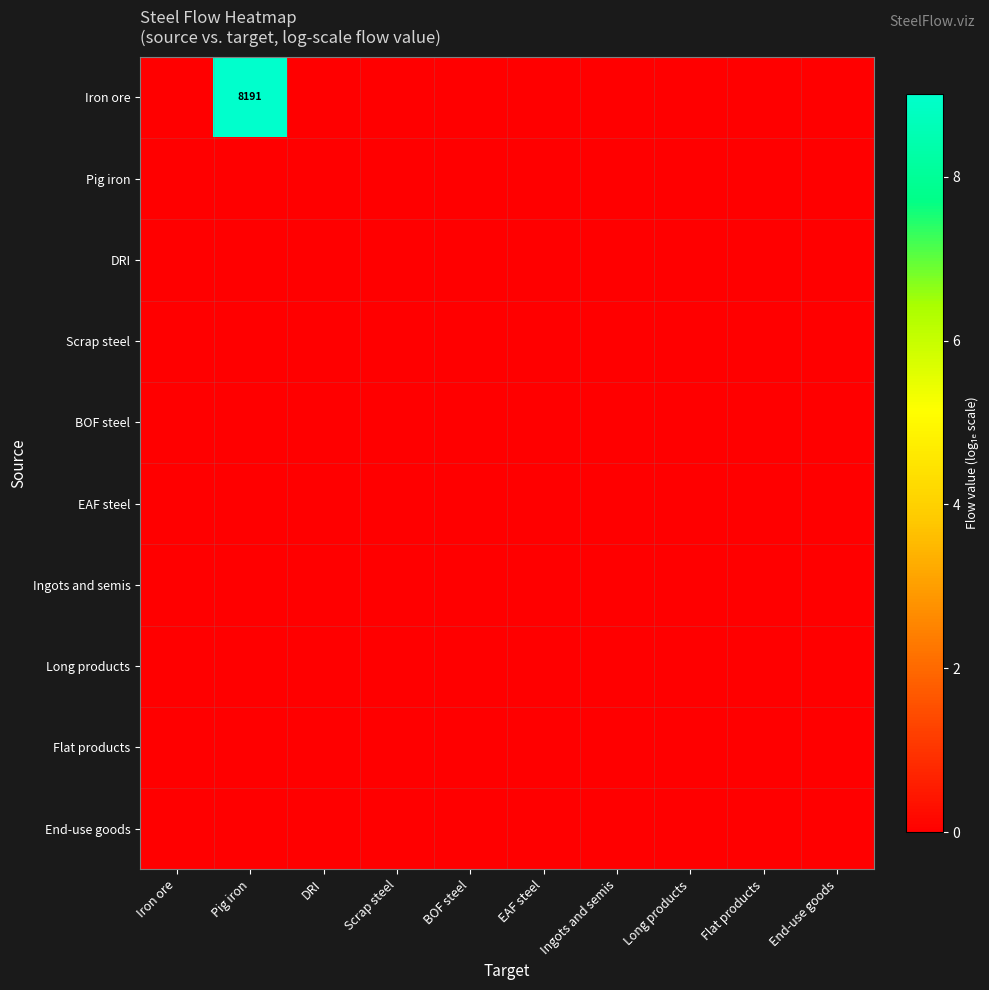

The Iron ore series shows 8191 at Pig iron. True or false?

True